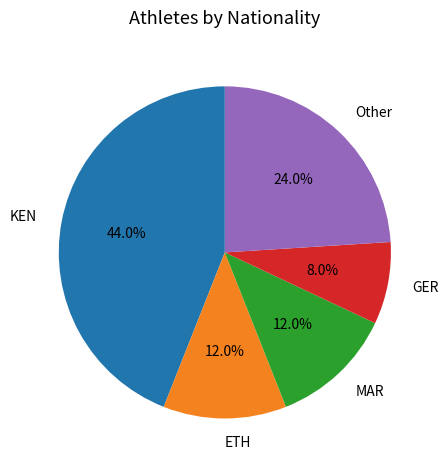

How much of the chart is everything except Other?

76.0%